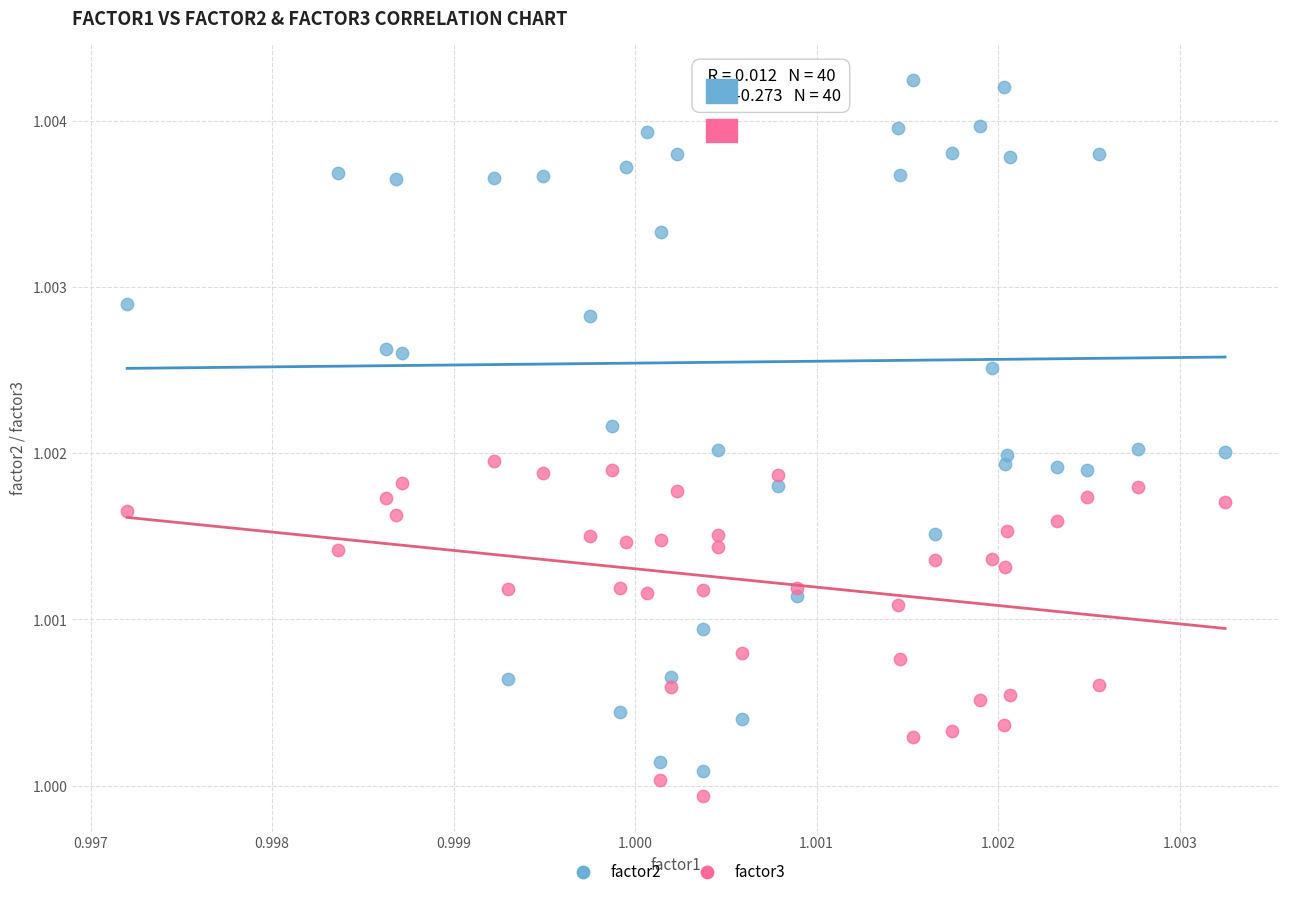

What are all the series names shown in the legend?

factor2, factor3